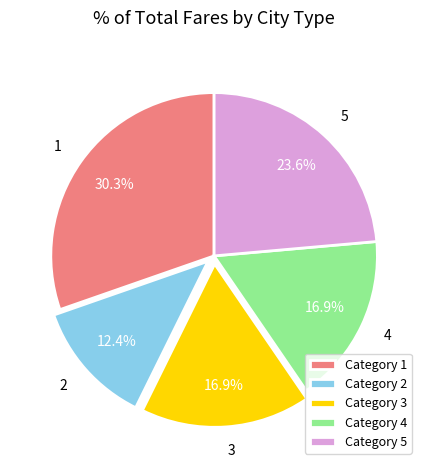

How many segments does this pie chart have?

5